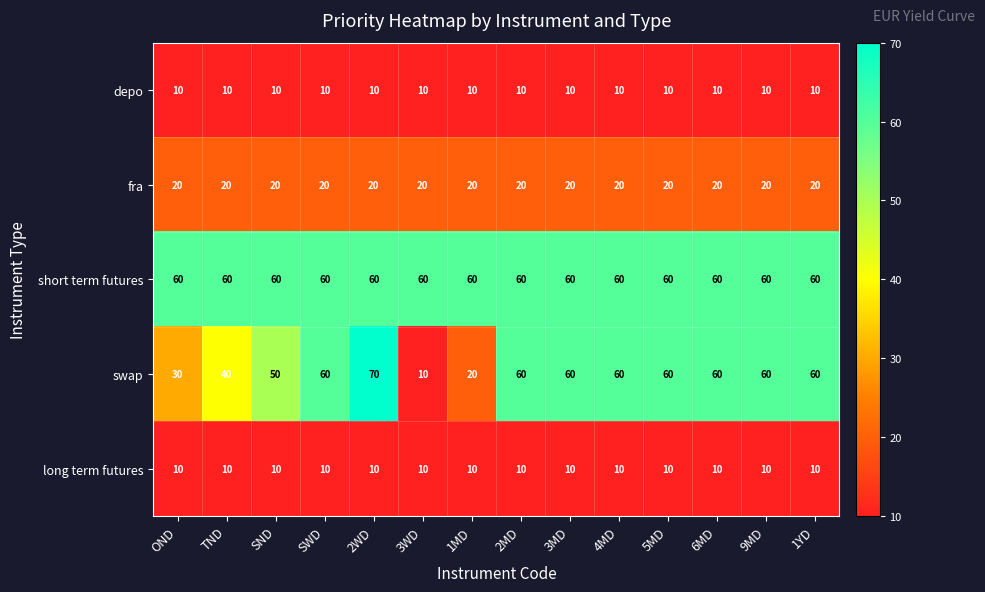

What is the smallest value displayed?

10